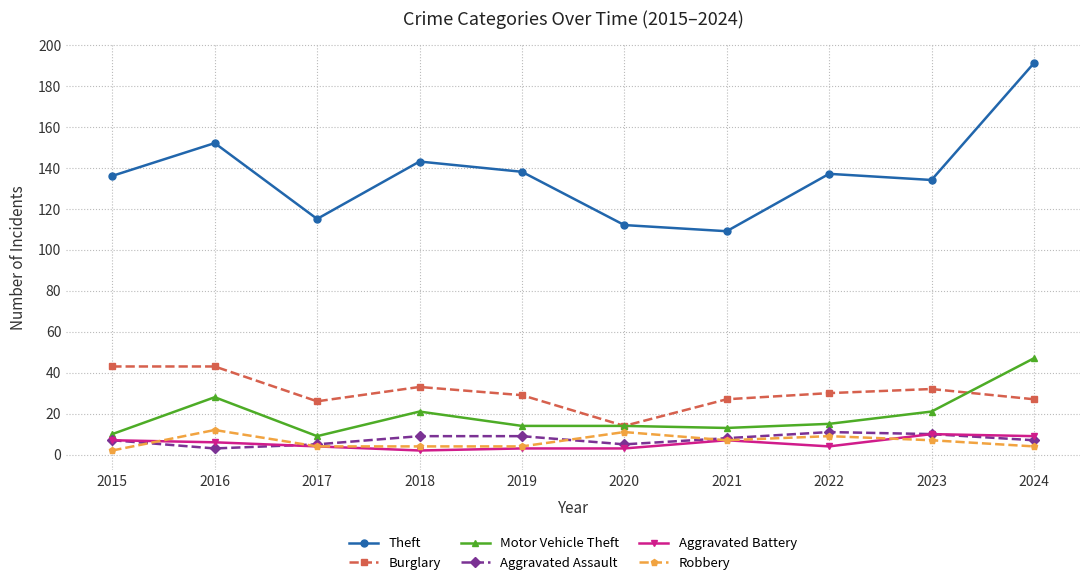

What is the total value across all series at 2023?

214